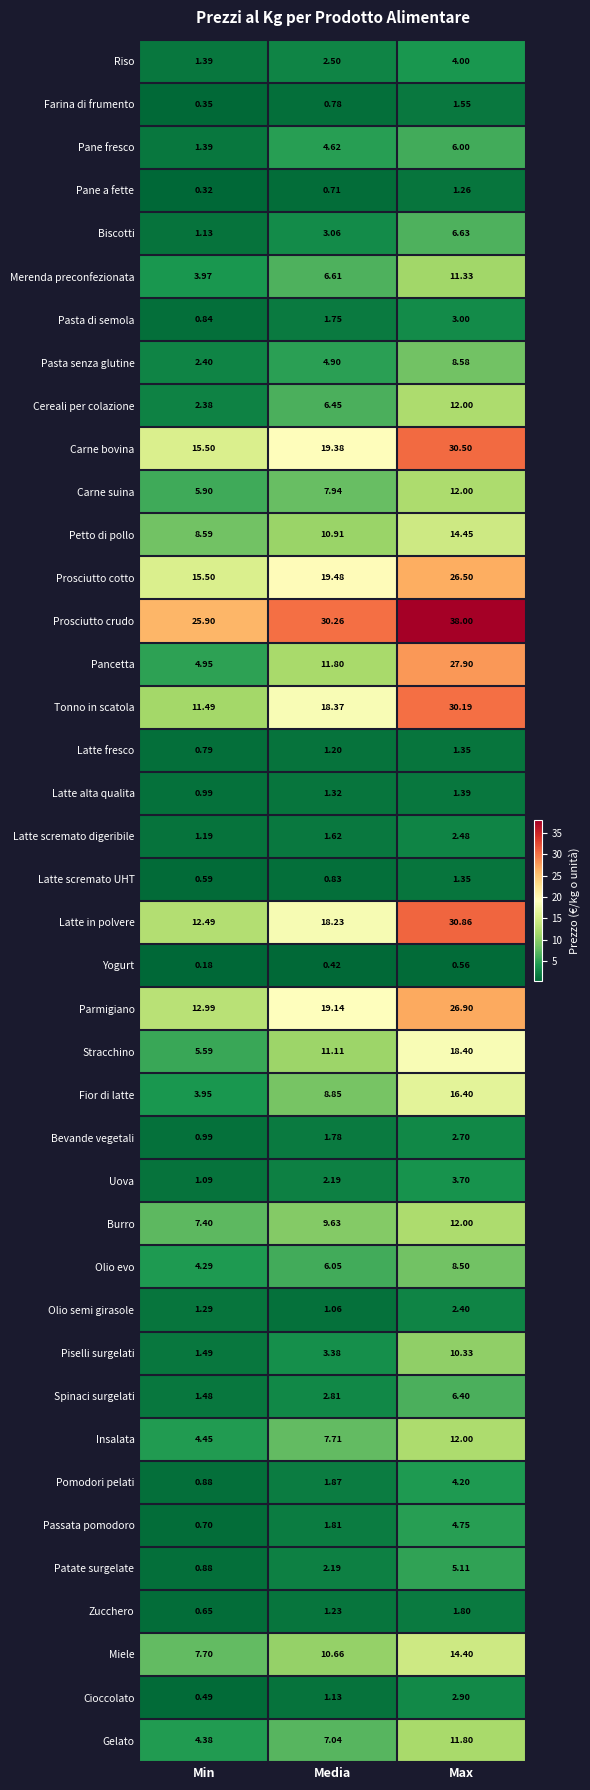

At which label does Pasta di semola first exceed 1?

Media